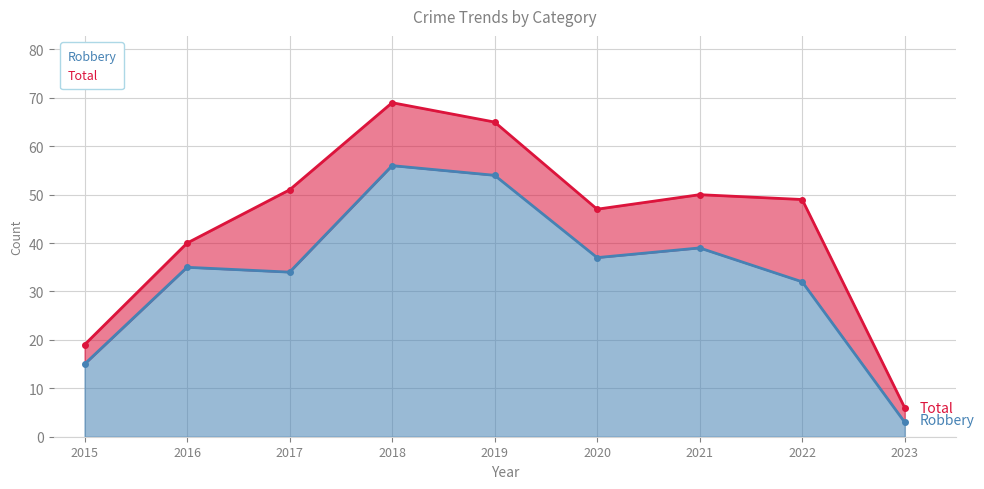

What is the spread (max minus min) of values at 2021?

11